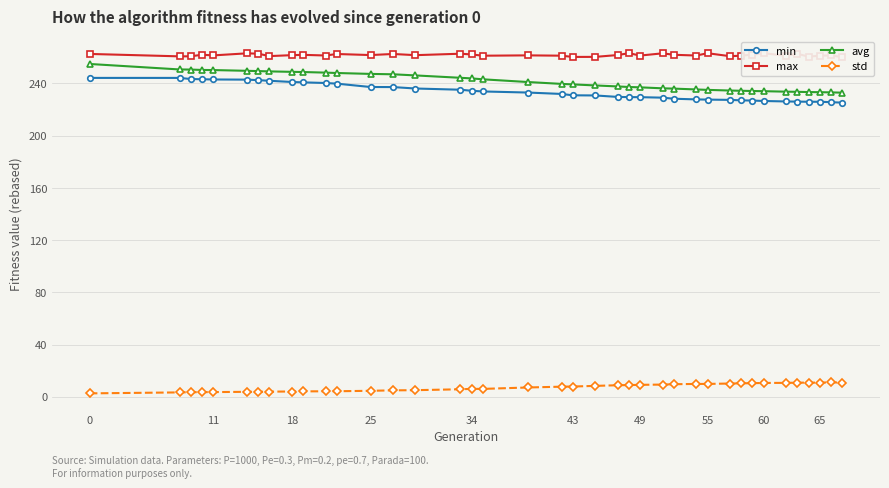

What is the difference between the maximum and minimum values in the min series?

18.9